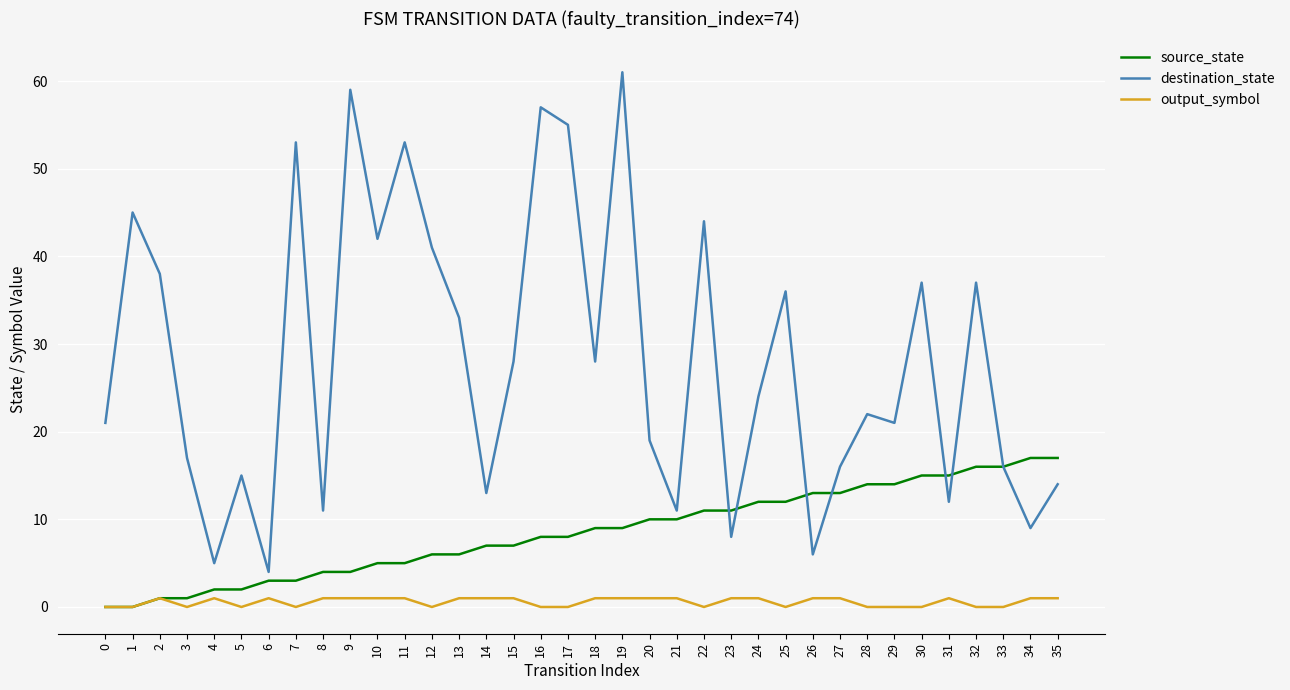

Reading right to left, list all the values displayed in this chart.

source_state: 17	17	16	16	15	15	14	14	13	13	12	12	11	11	10	10	9	9	8	8	7	7	6	6	5	5	4	4	3	3	2	2	1	1	0	0
destination_state: 14	9	16	37	12	37	21	22	16	6	36	24	8	44	11	19	61	28	55	57	28	13	33	41	53	42	59	11	53	4	15	5	17	38	45	21
output_symbol: 1	1	0	0	1	0	0	0	1	1	0	1	1	0	1	1	1	1	0	0	1	1	1	0	1	1	1	1	0	1	0	1	0	1	0	0